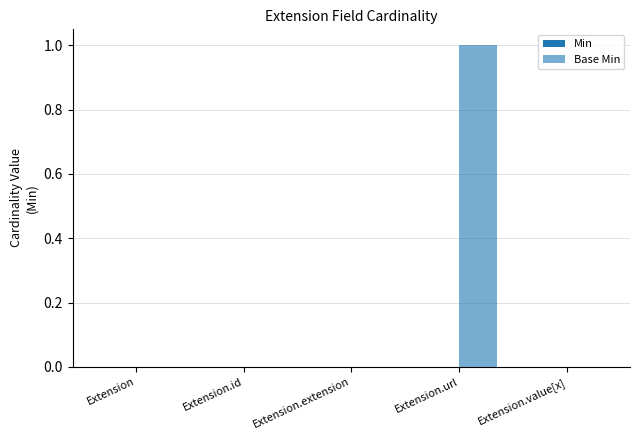

What is the label of the 3rd bar from the right?

Extension.extension